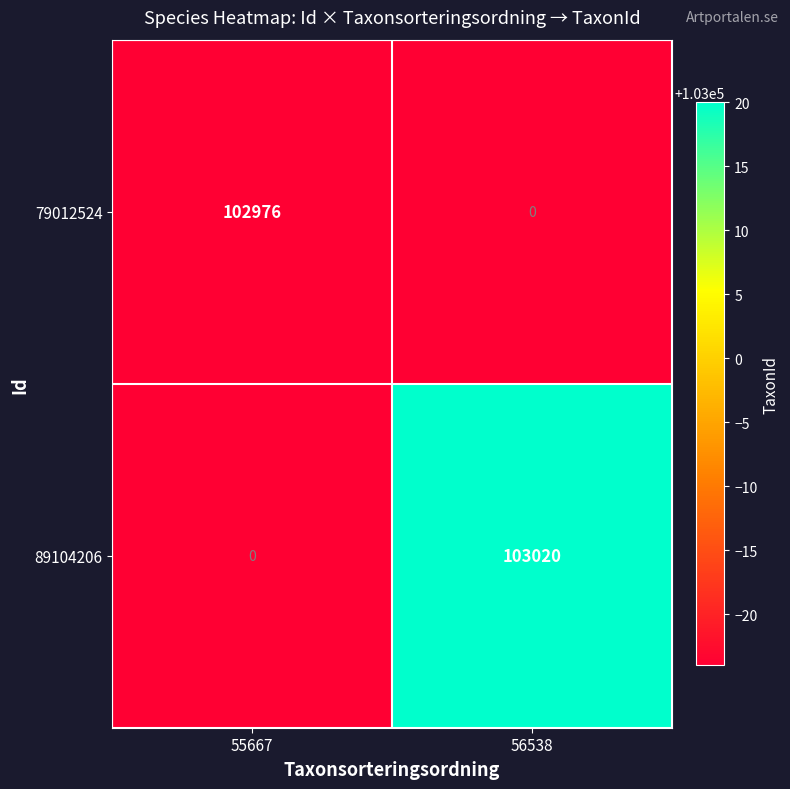

Reading left to right, extract all data points from this chart.

79012524: 102976	0
89104206: 0	103020